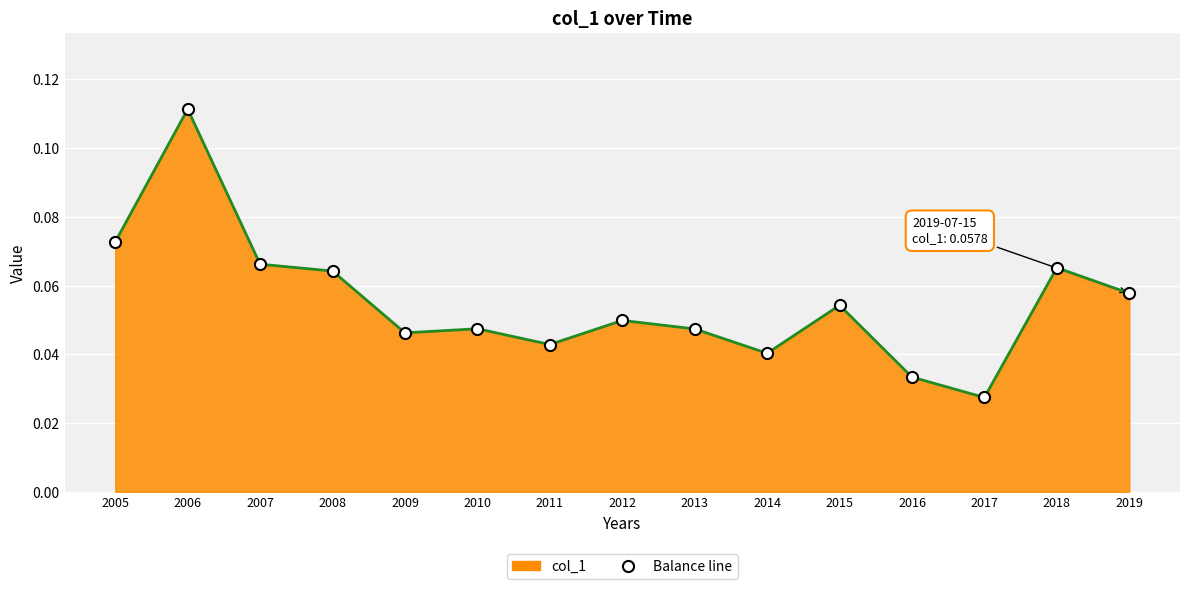

How many lines are shown in the chart?

1